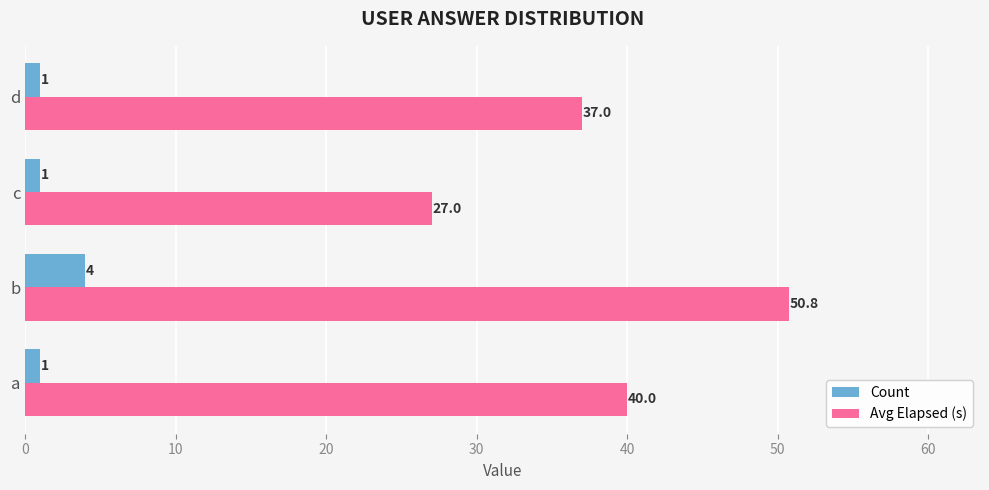

What is the difference between the maximum and second lowest values in the Count series?

3.0